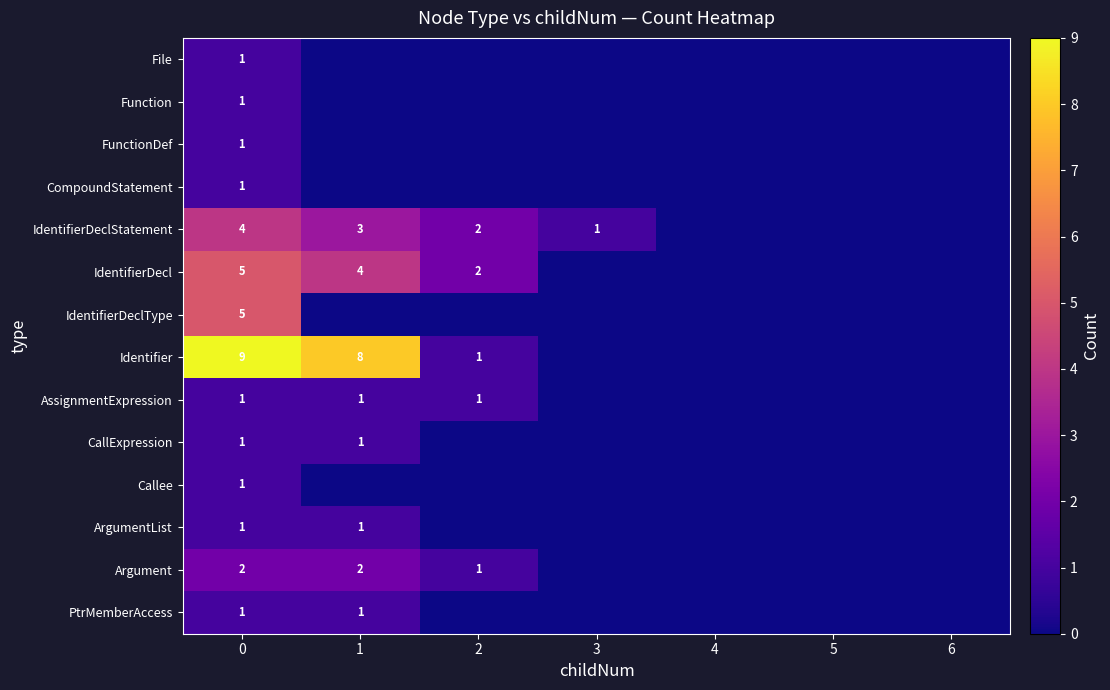

True or false: CallExpression has a value of 1 at 0.

True